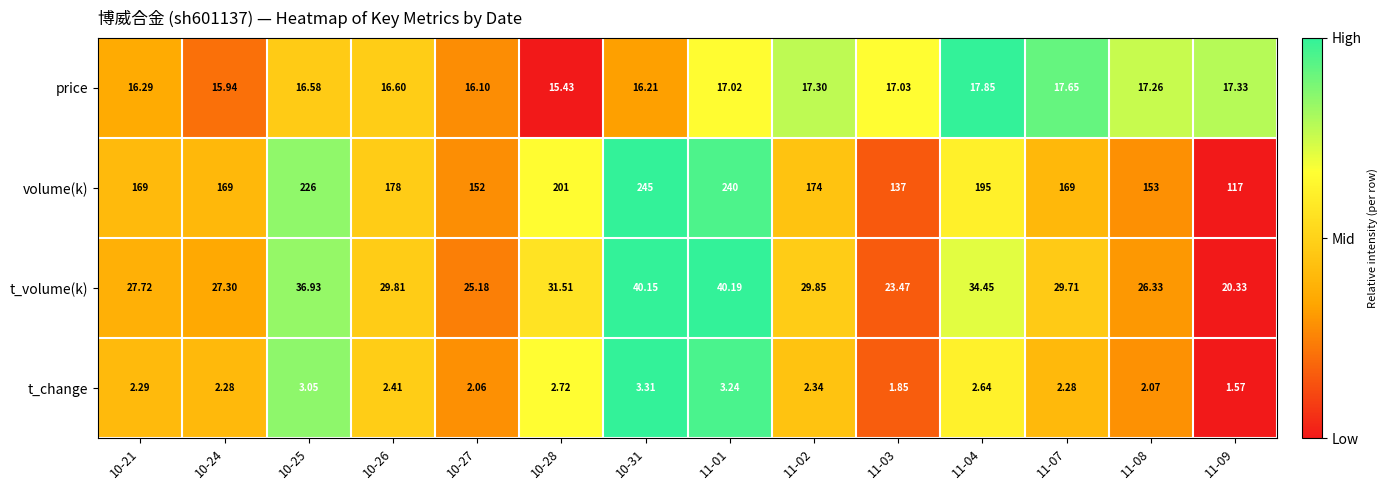

Which series changed the most between 10-24 and 11-09?

volume(k)